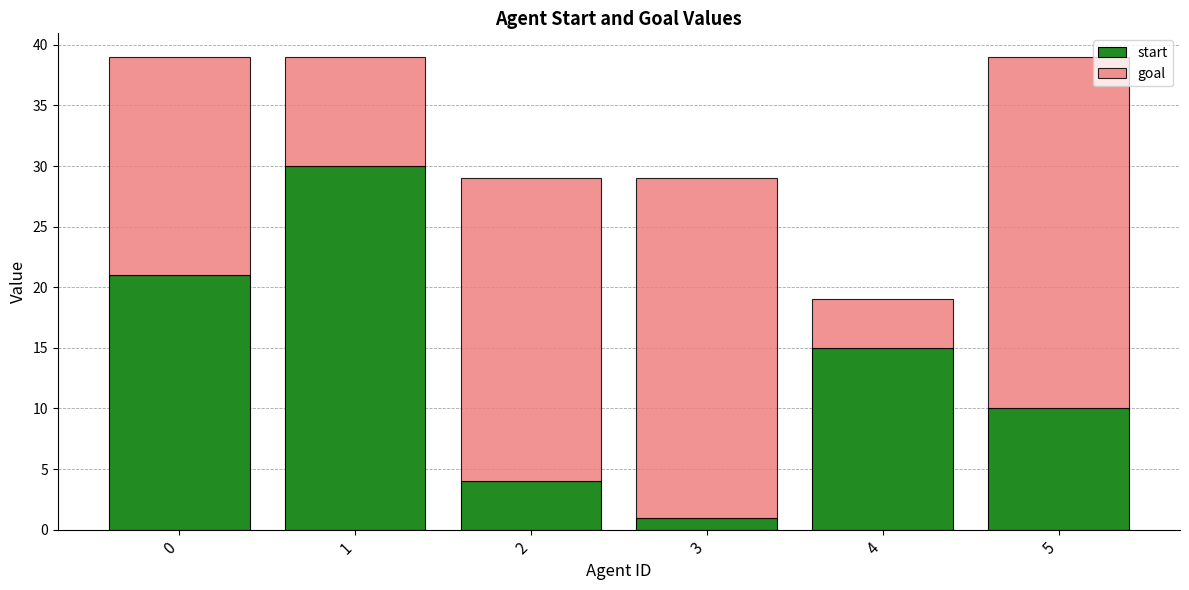

What is the difference between the maximum and minimum values in the start series?

29